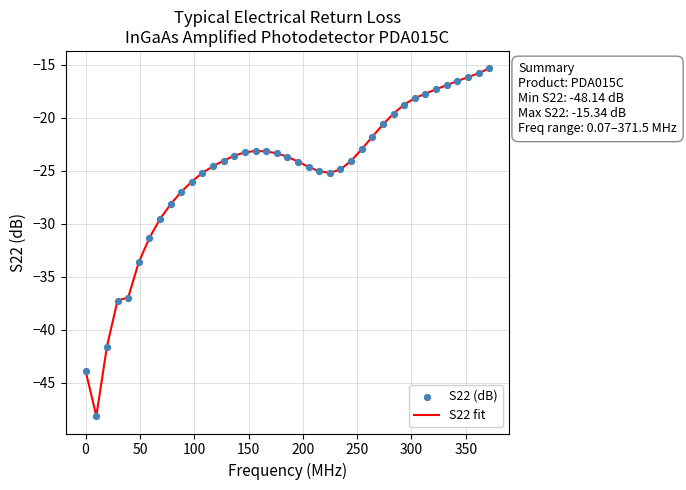

What is the maximum value shown in the chart?

-15.3